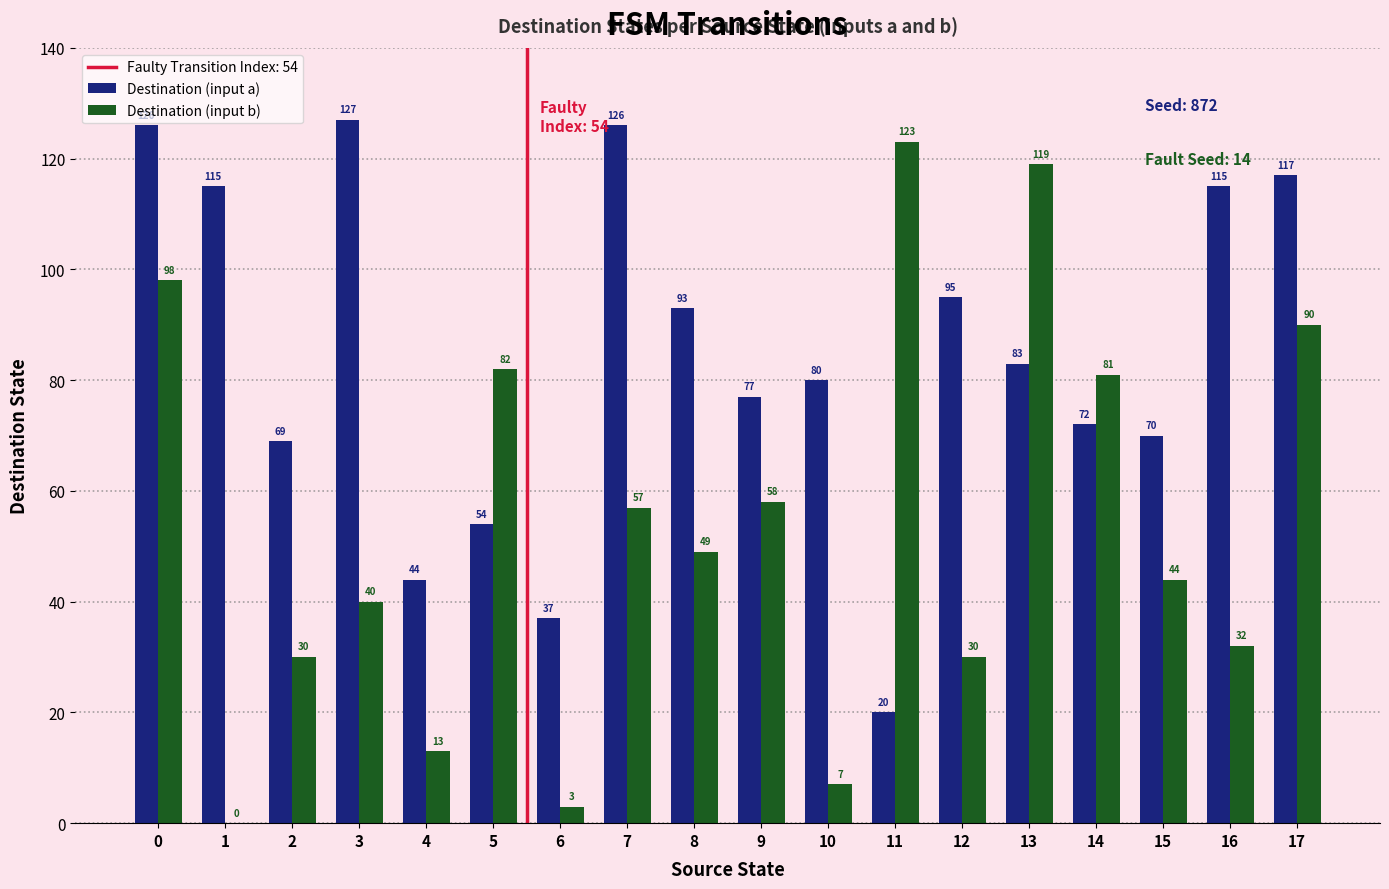

What is the sum of all Destination (input a) values?

1520